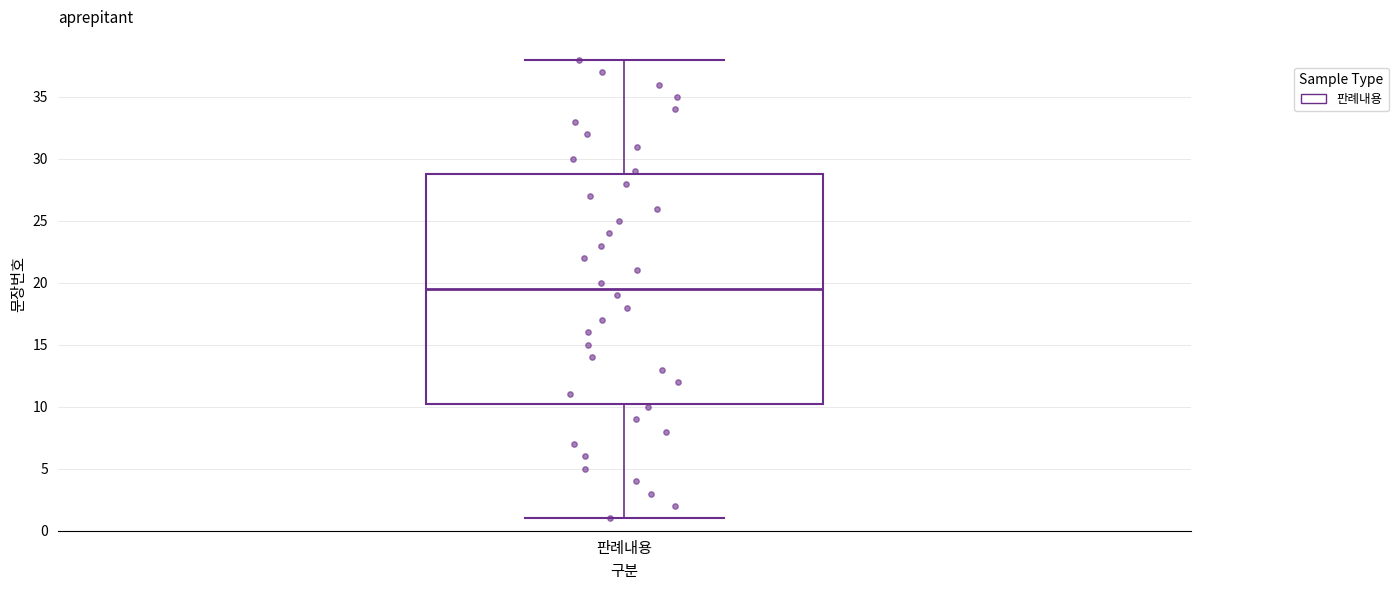

Transcribe this box plot: give where the median line is, the range the box spans, and where the two whiskers end, as read against the y-axis. The values are not printed on the chart, so give them approximately, as read against the axis.

median 19.5, box 10.5 to 29.0, whiskers 1.0 to 38.0